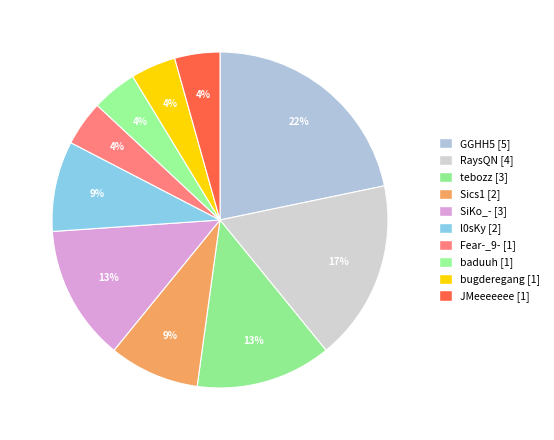

Which slice is the smallest?

Fear-_9-